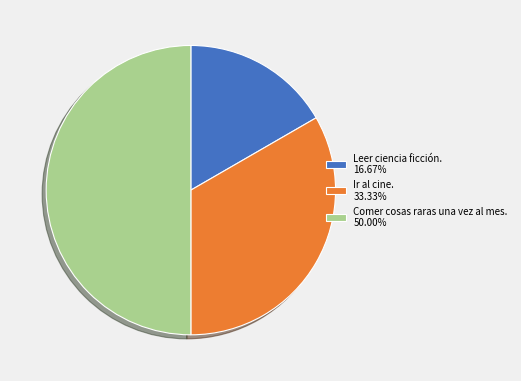

Is Leer ciencia ficción. 16.67% the majority of the pie?

No